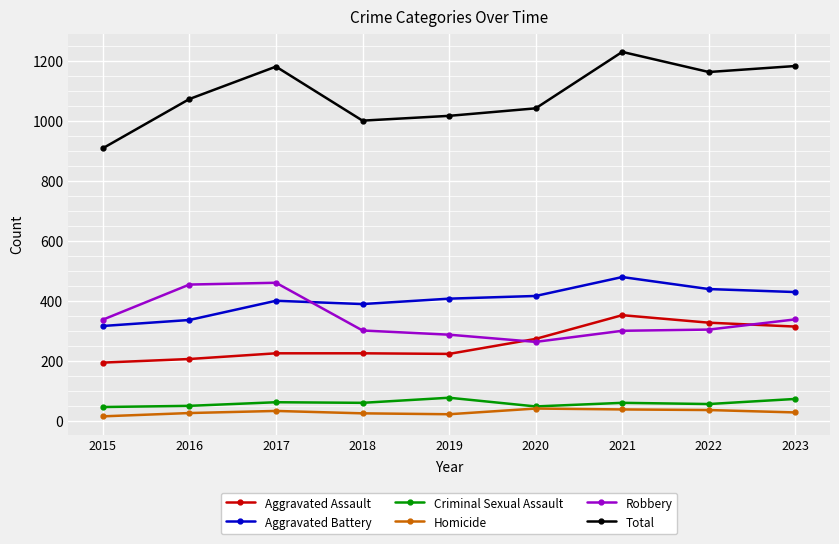

True or false: Total and Aggravated Battery cross at least once.

False